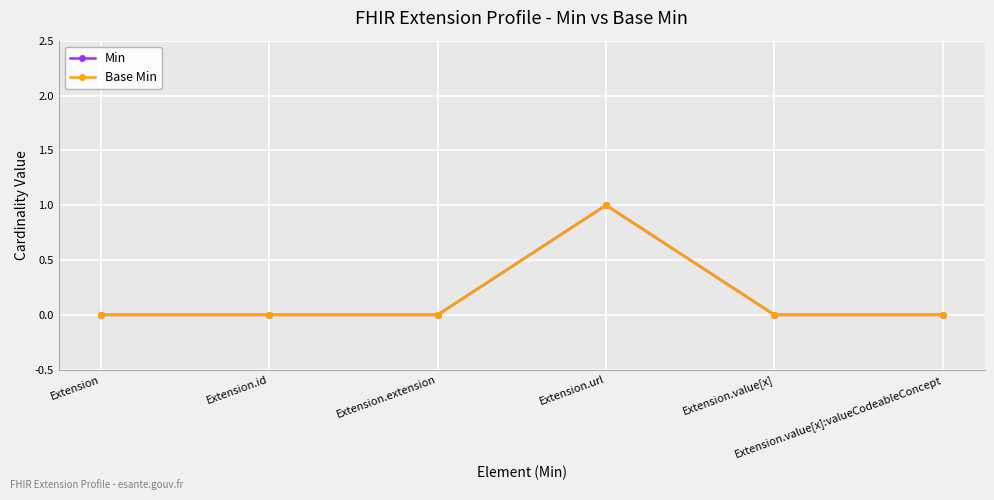

The value of Min at Extension.extension is 1. True or false?

False